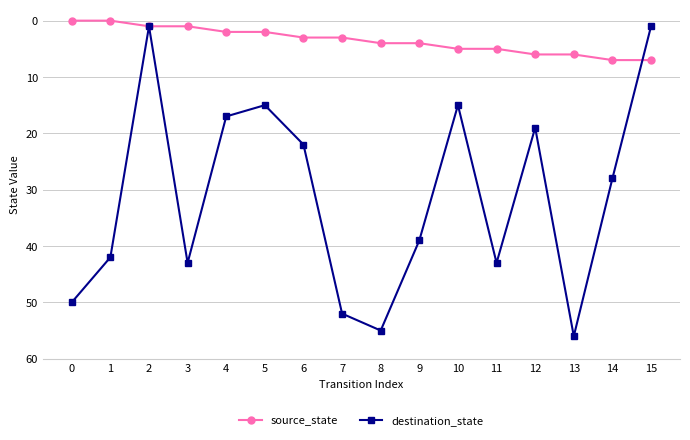

Between 4 and 9, which series saw the biggest shift?

destination_state